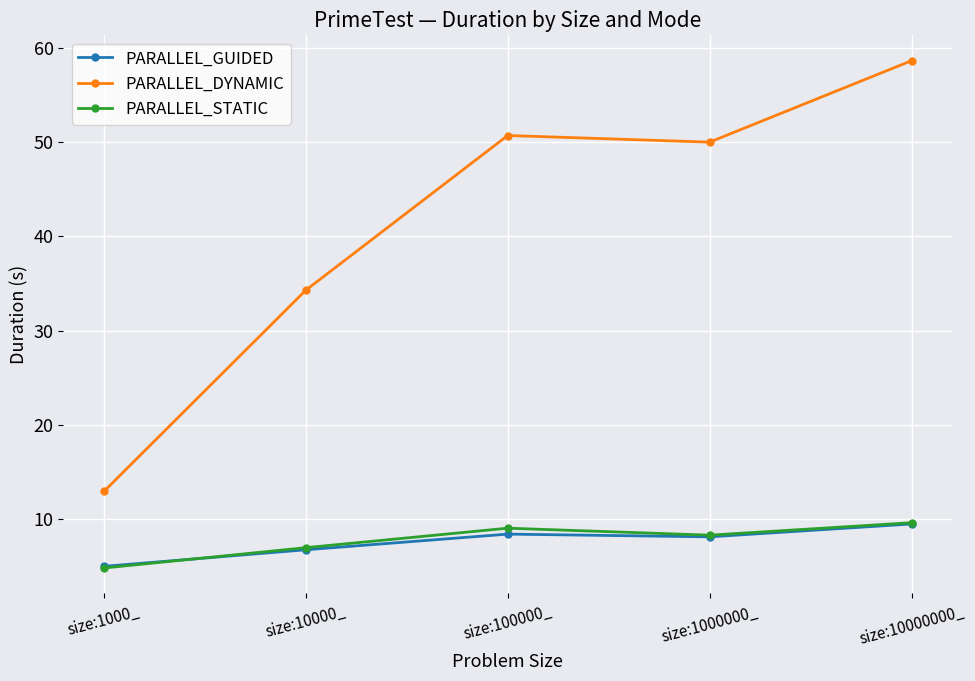

Reading right to left, list all the values displayed in this chart.

PARALLEL_GUIDED: 9.4	8.1	8.4	6.7	4.9
PARALLEL_DYNAMIC: 58.7	50.0	50.7	34.3	12.9
PARALLEL_STATIC: 9.6	8.2	9.0	6.9	4.7